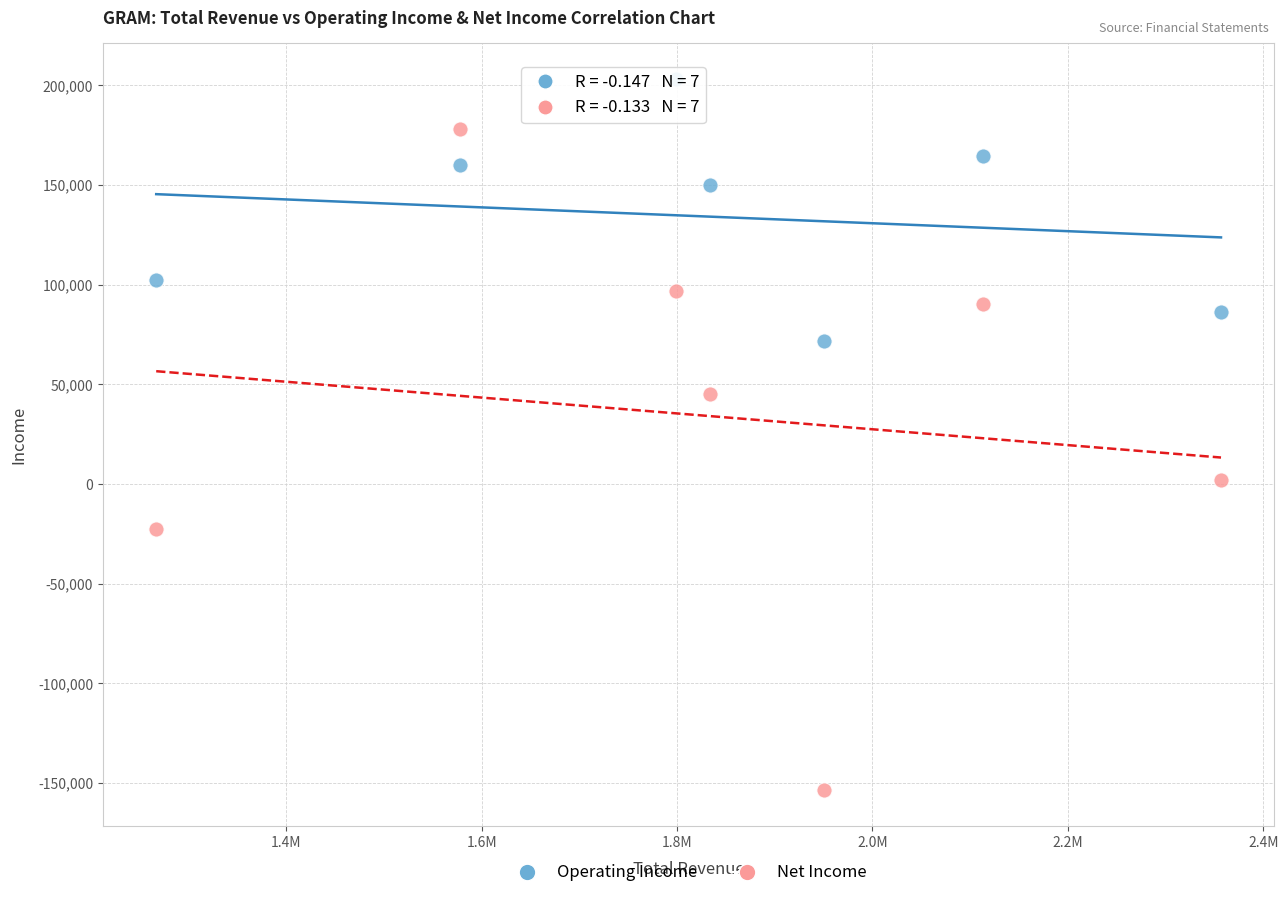

Which series contains the highest Y value?

Operating Income